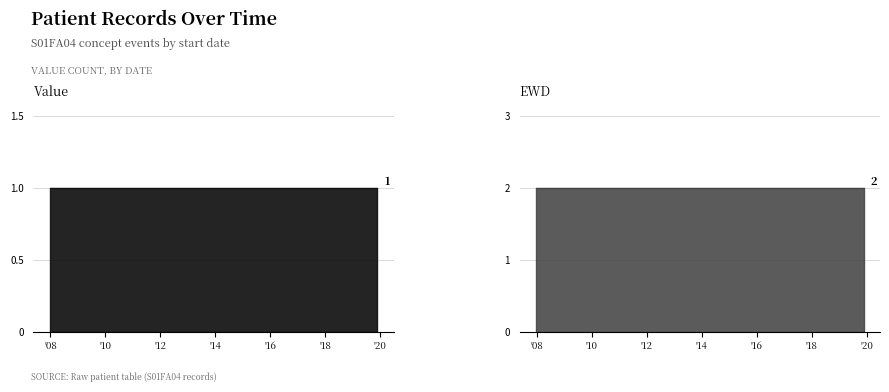

What is the difference between the highest and lowest values at 2019-08-25?

1